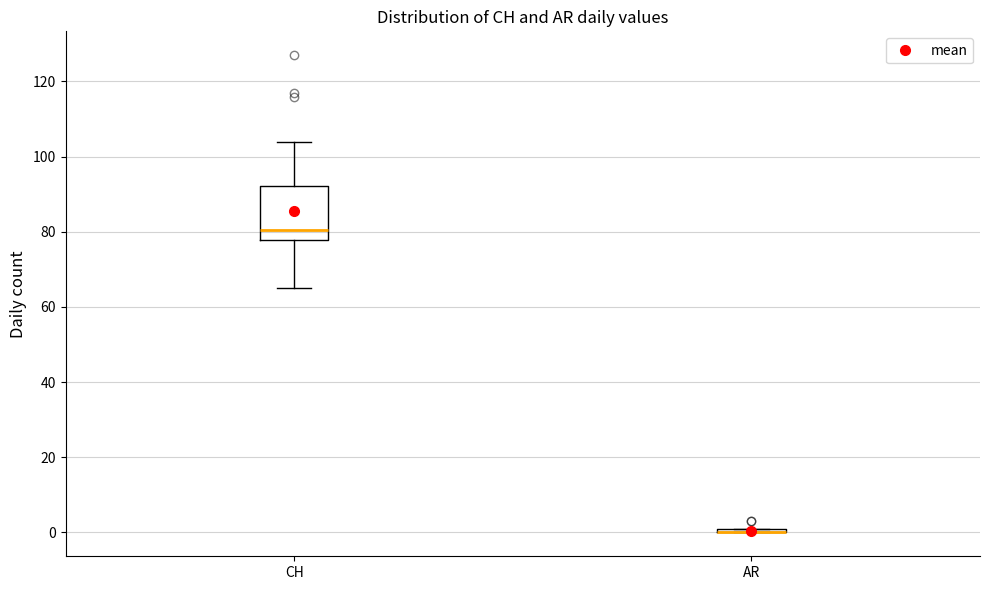

Where does the lower whisker of the box for CH end on the y-axis? The values are not printed on the chart, so give them approximately, as read against the axis.

66